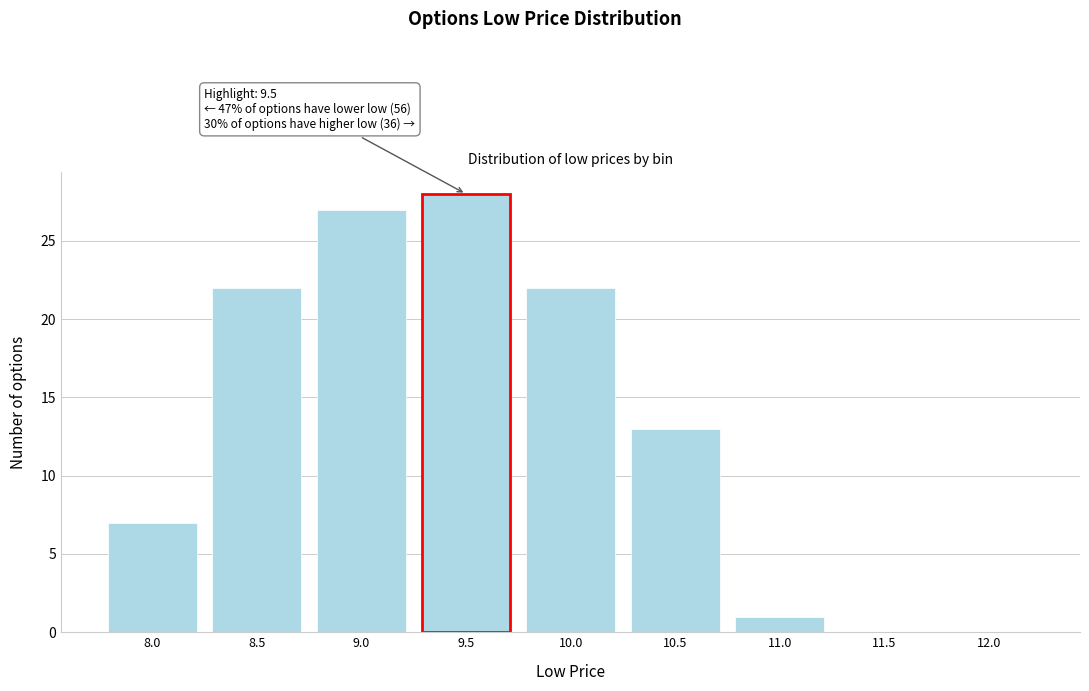

Reading left to right, what are all the values shown in this chart?

8.0=7	8.5=22	9.0=27	9.5=28	10.0=22	10.5=13	11.0=1	11.5=0	12.0=0